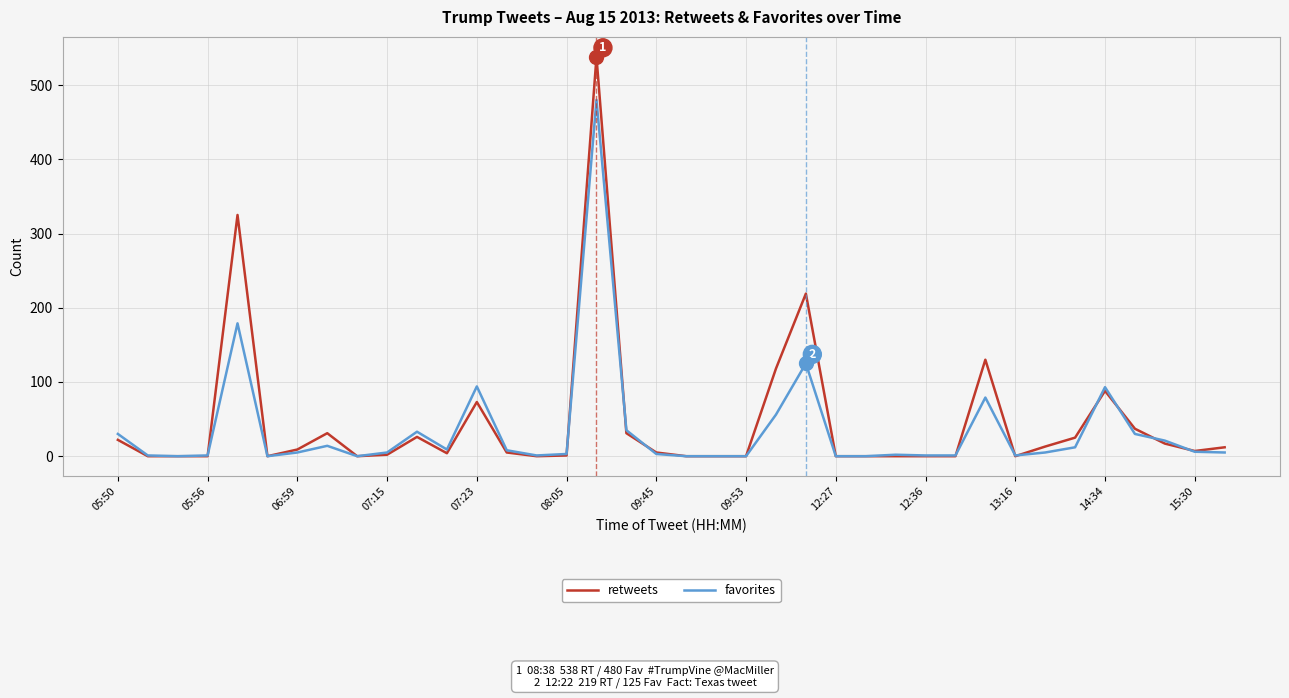

List the series in order of their peak value, lowest first.

favorites, retweets